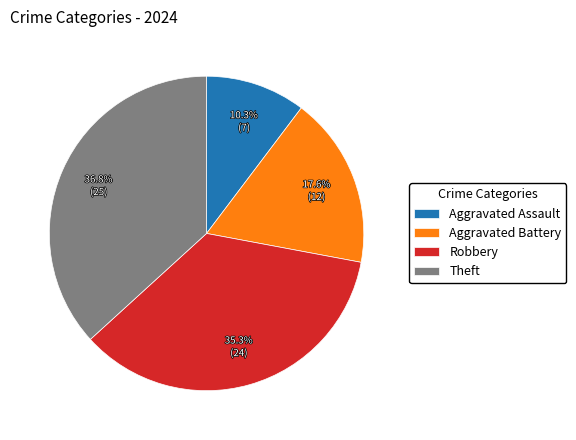

To the nearest percent, what is the combined percentage of Robbery and Aggravated Assault?

46%